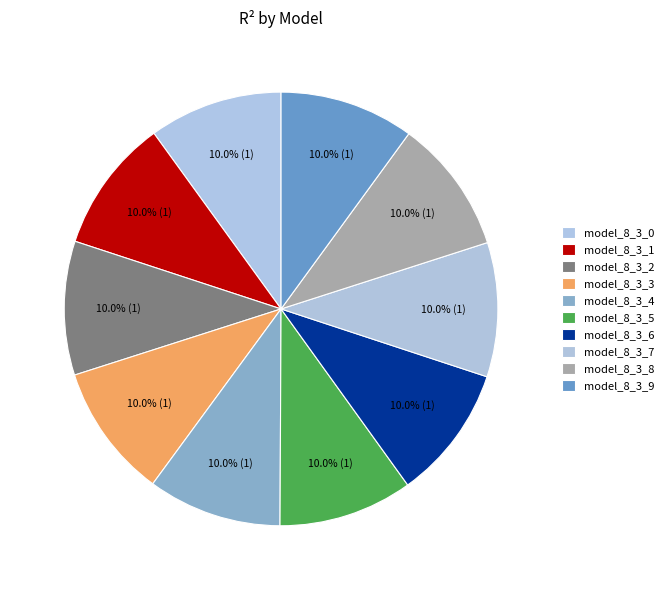

Is it true that model_8_3_9 is 17% of the pie?

False